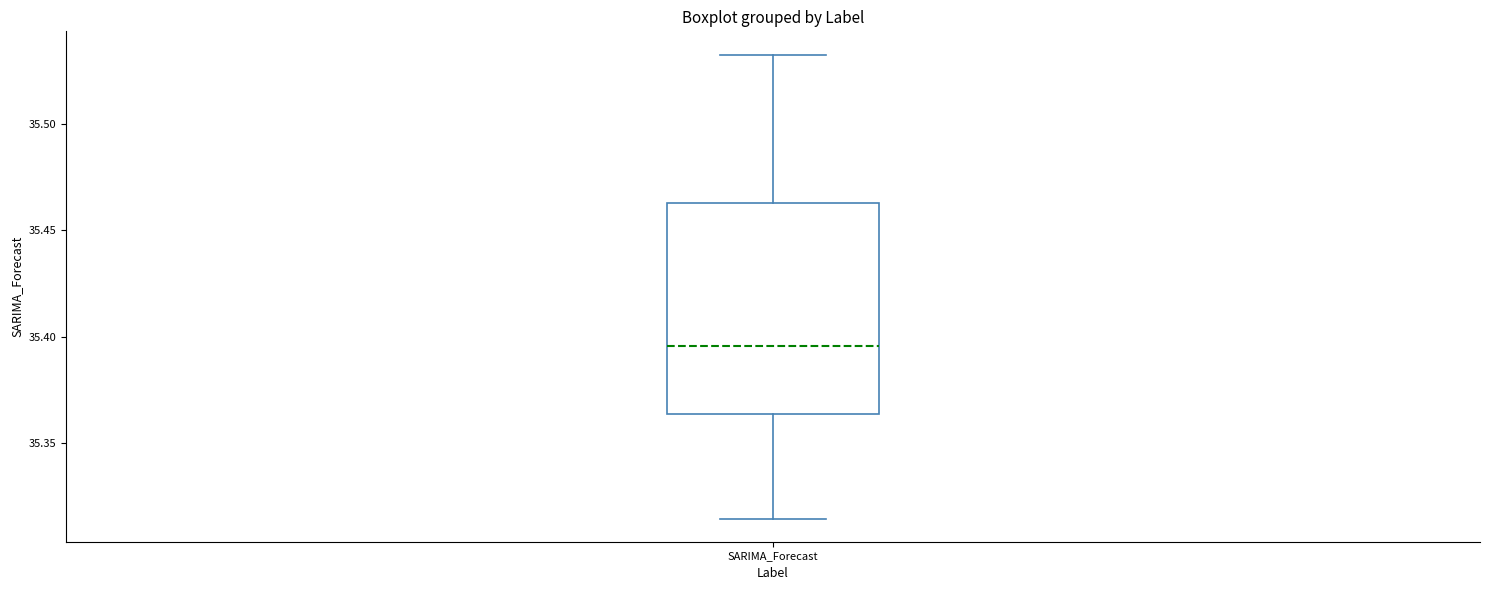

Where does the median line of the box for SARIMA_Forecast sit on the y-axis? The values are not printed on the chart, so give them approximately, as read against the axis.

35.395